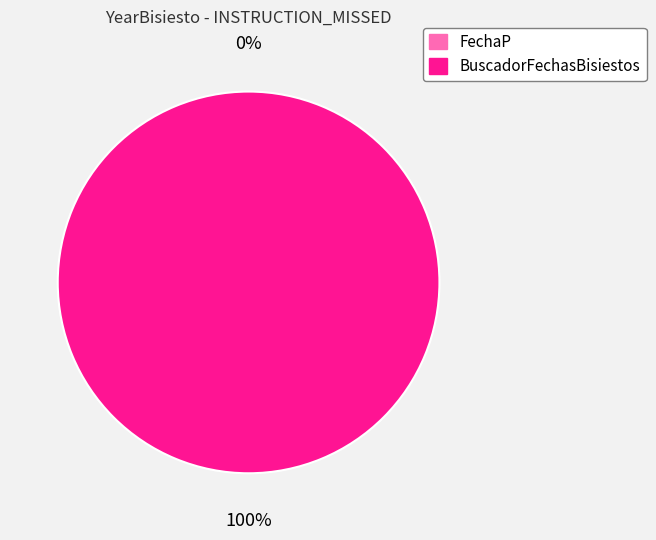

Which category has the biggest portion of the pie?

BuscadorFechasBisiestos